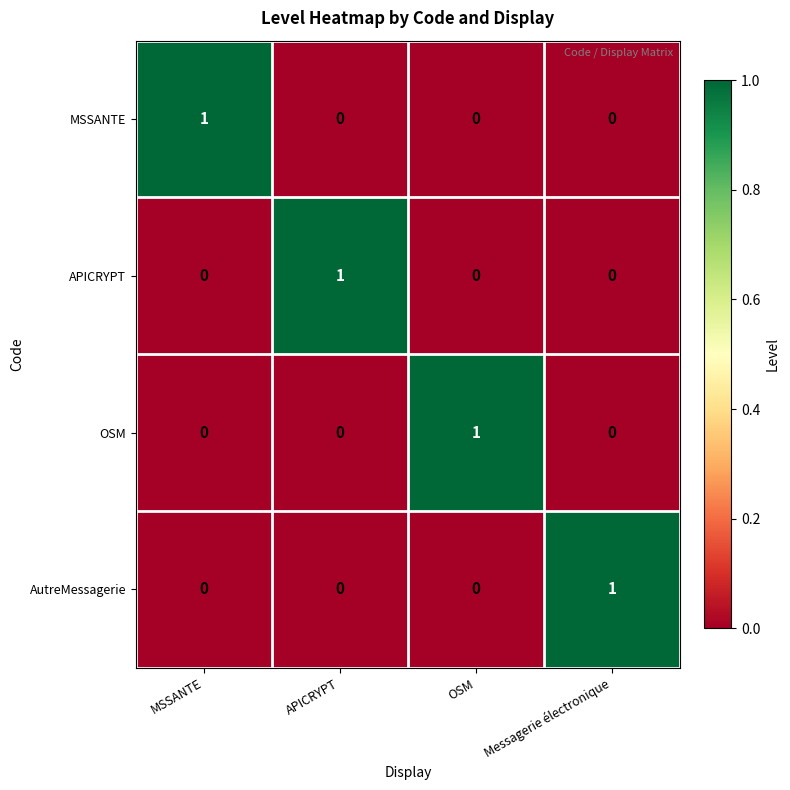

True or false: AutreMessagerie has a value of -1 at OSM.

False